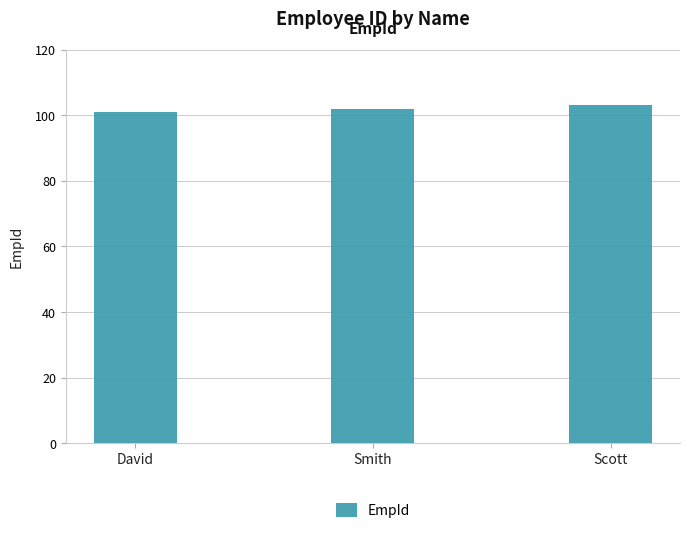

Which category has the lowest value across all series?

David